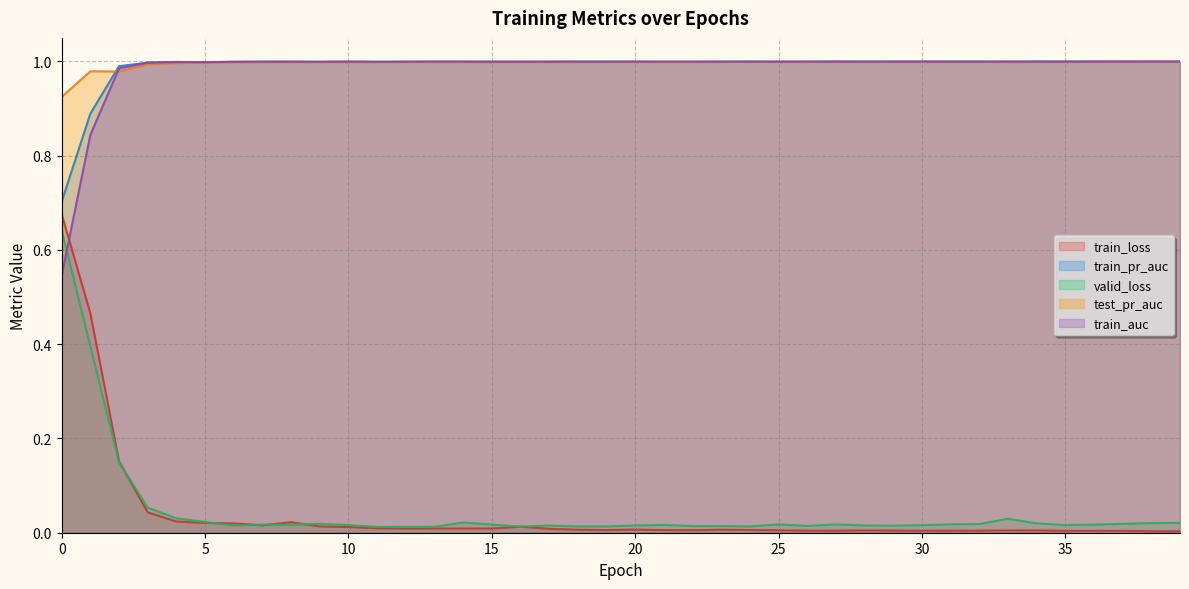

True or false: train_pr_auc has more than 2 points higher than both neighbors.

True